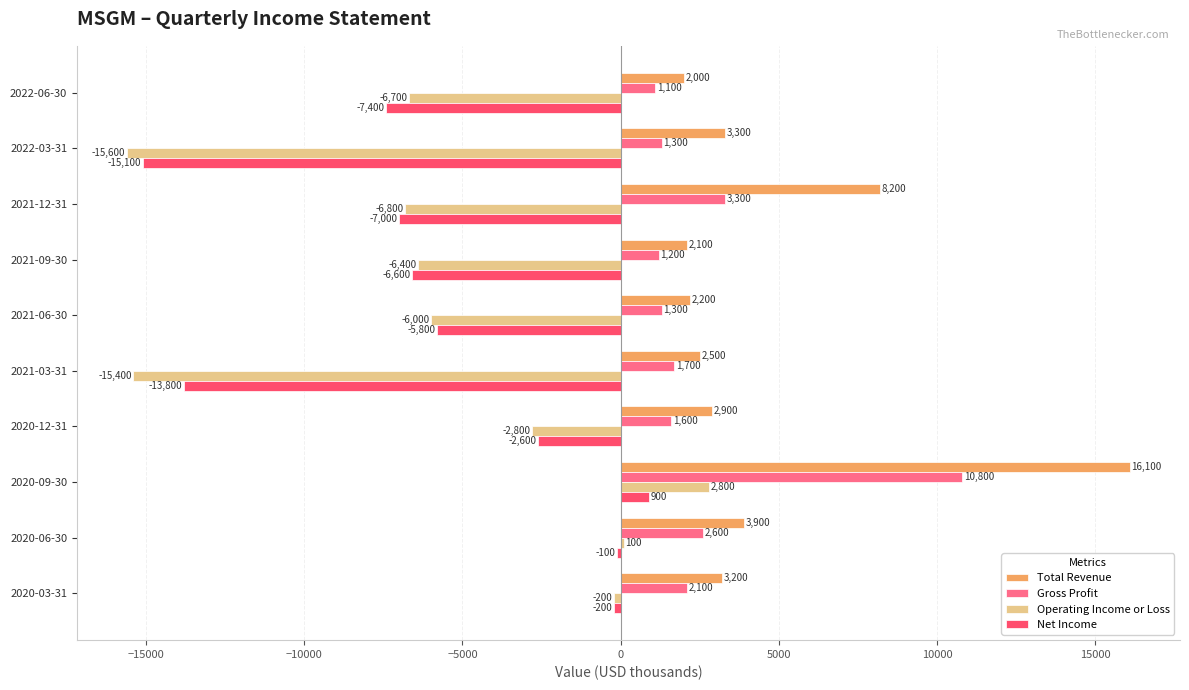

What is the maximum value for Operating Income or Loss?

2800